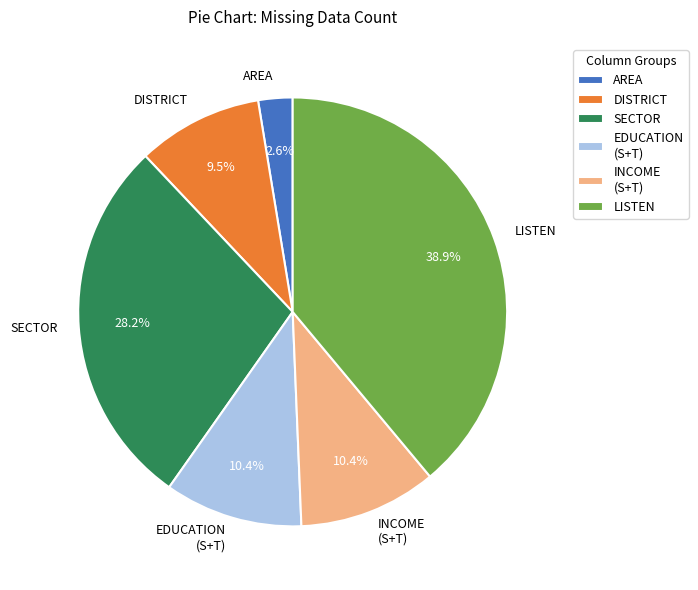

What percentage is NOT represented by DISTRICT?

90.5%